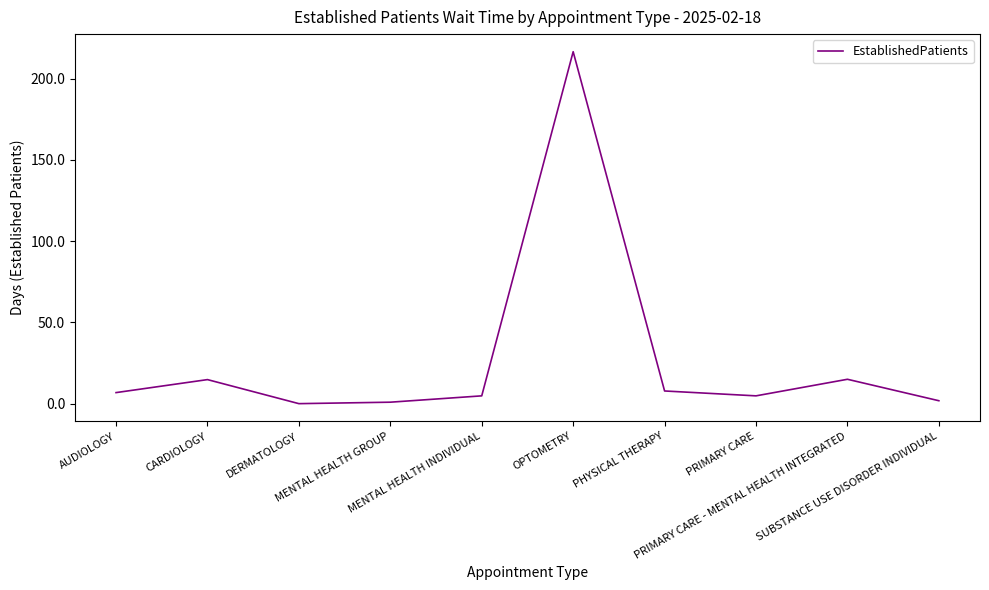

Where does the data first go above 6?

AUDIOLOGY